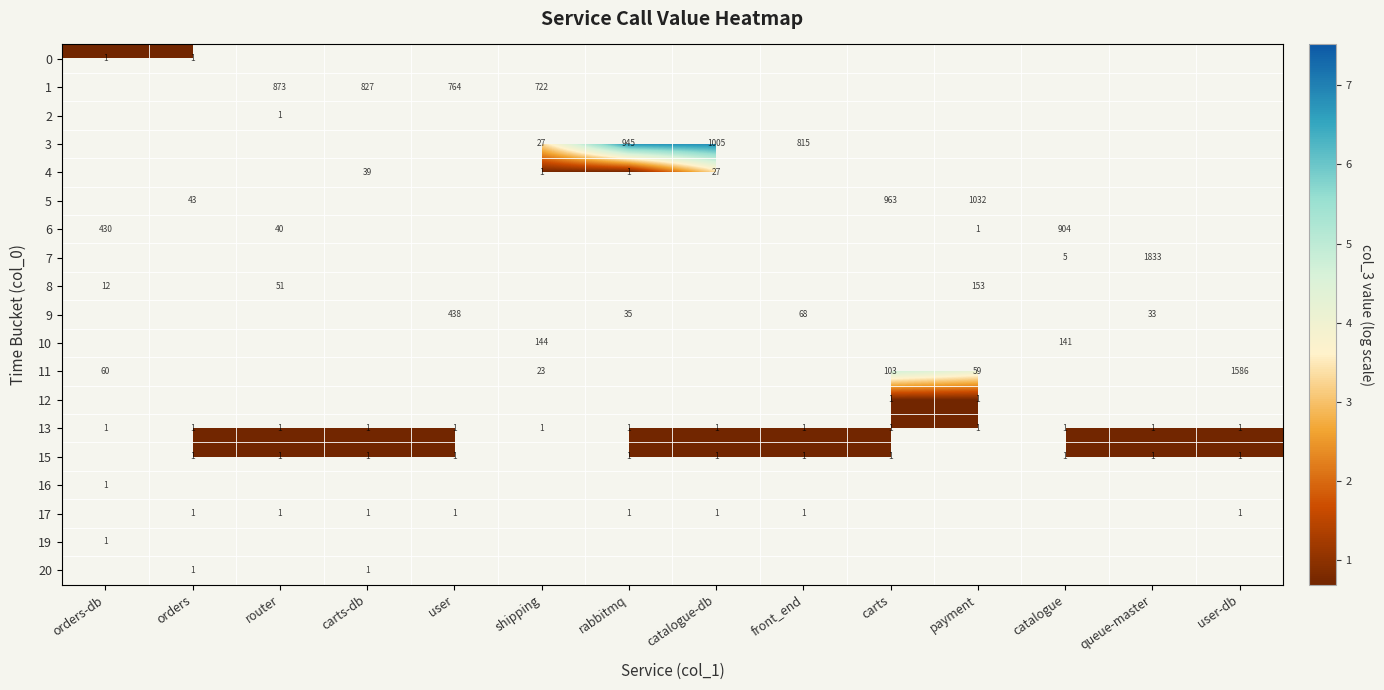

What is the difference between the highest and lowest values at orders?

3.1